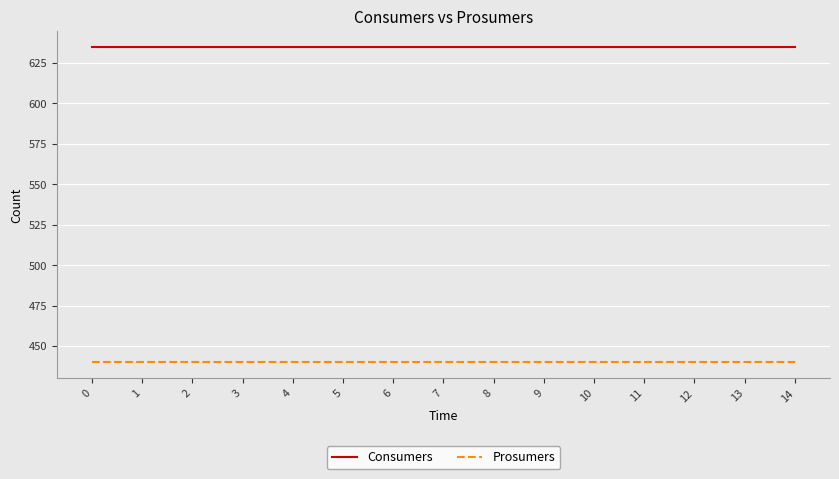

True or false: Prosumers and Consumers intersect in this chart.

False